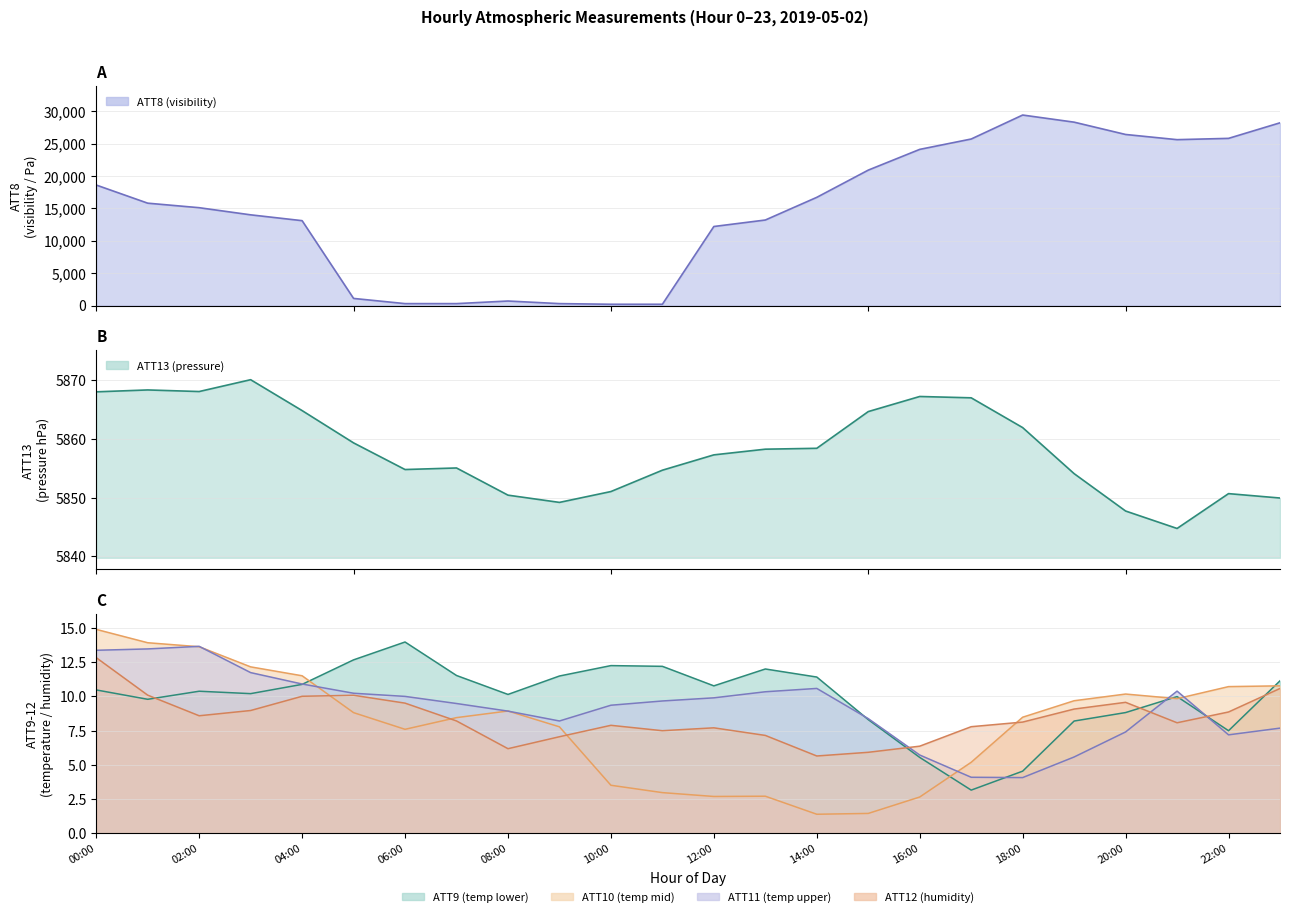

What is the value of the ATT11 point at the 1st from the left?

13.4